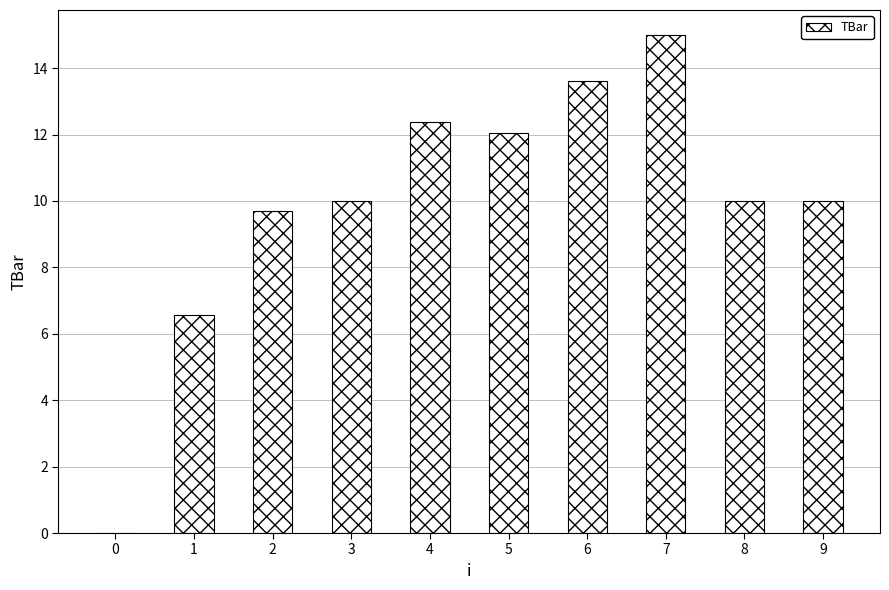

Reading left to right, extract all data points from this chart.

0.0	6.6	9.7	10.0	12.4	12.0	13.6	15.0	10.0	10.0